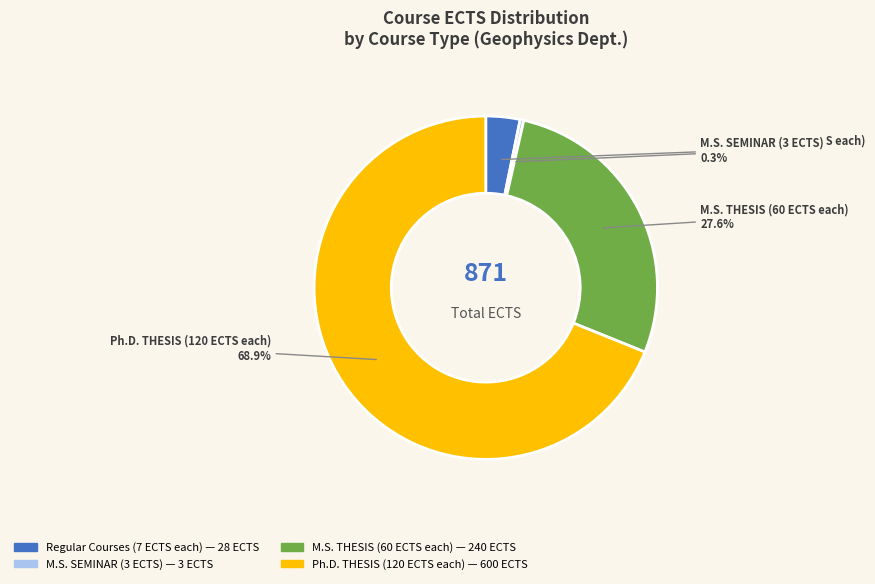

Is there any slice that represents more than half of the pie?

Yes